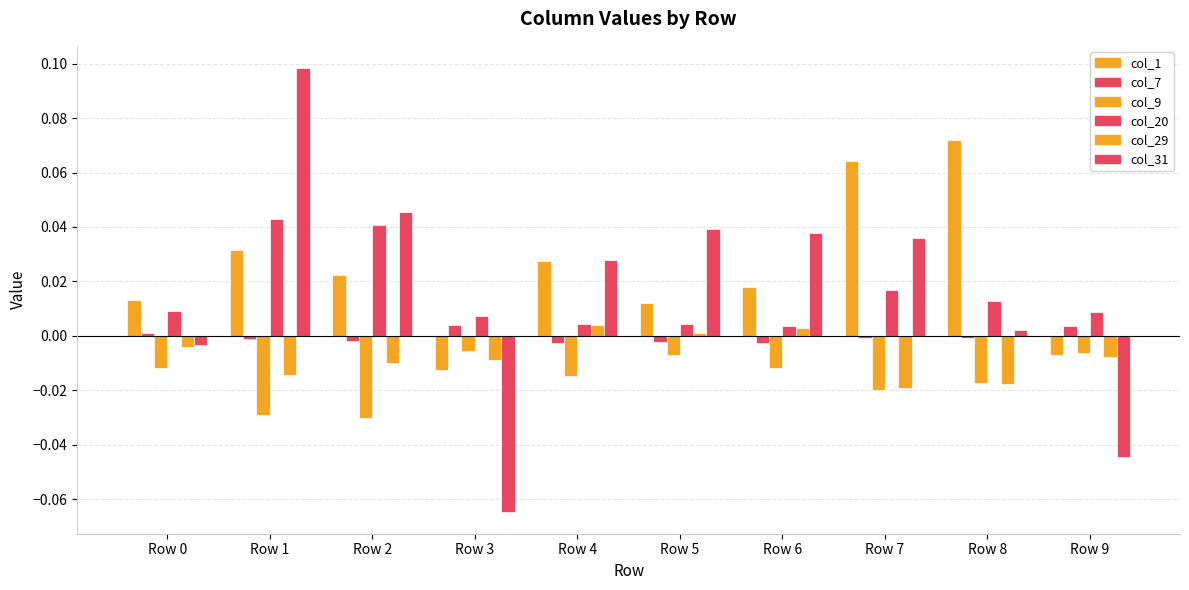

Does the chart contain stacked bars?

No